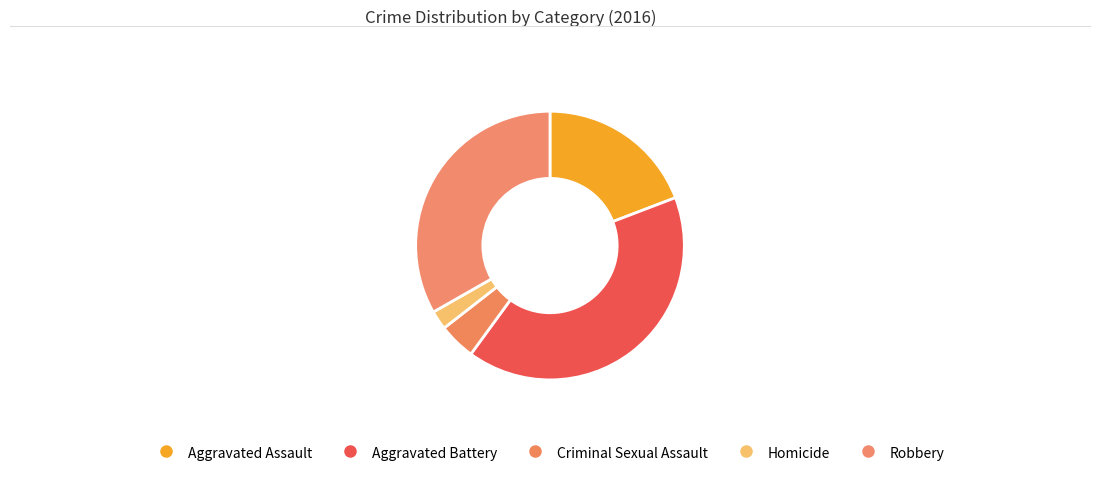

What percentage is NOT represented by Homicide?

97.7%